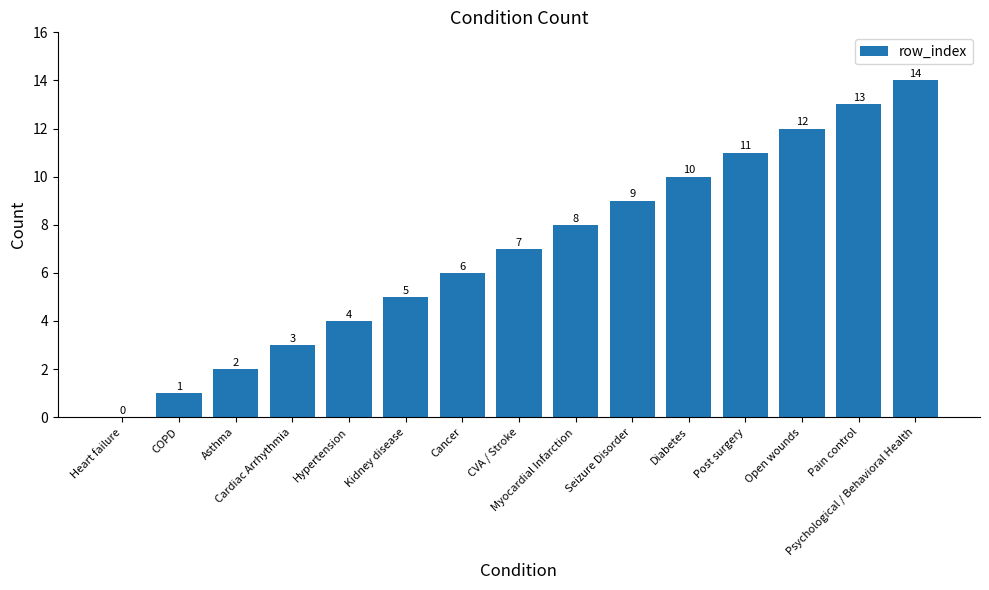

The chart shows a value of 3 at Cardiac Arrhythmia. True or false?

True